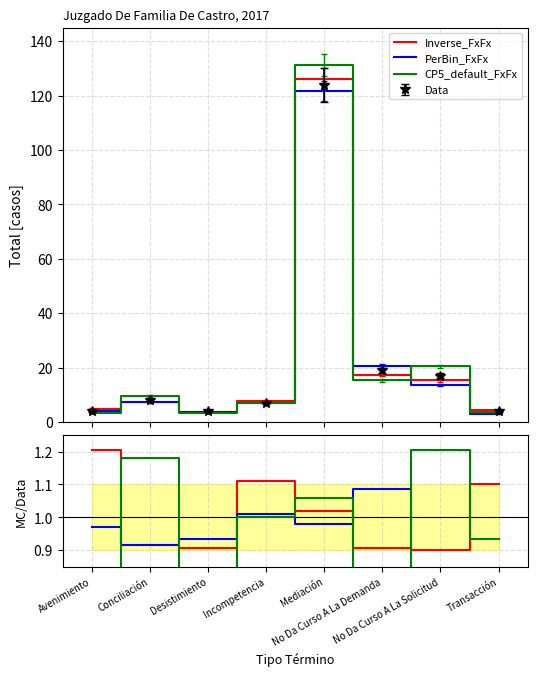

Reading right to left, extract all data points from this chart.

Inverse_FxFx: Transacción=1.1	No Da Curso A La Solicitud=0.9	No Da Curso A La Demanda=0.9	Mediación=1.0	Incompetencia=1.1	Desistimiento=0.9	Conciliación=0.9	Avenimiento=1.2
PerBin_FxFx: Transacción=0.8	No Da Curso A La Solicitud=0.8	No Da Curso A La Demanda=1.1	Mediación=1.0	Incompetencia=1.0	Desistimiento=0.9	Conciliación=0.9	Avenimiento=1.0
CP5_default_FxFx: Transacción=0.9	No Da Curso A La Solicitud=1.2	No Da Curso A La Demanda=0.8	Mediación=1.1	Incompetencia=1.0	Desistimiento=0.8	Conciliación=1.2	Avenimiento=0.8